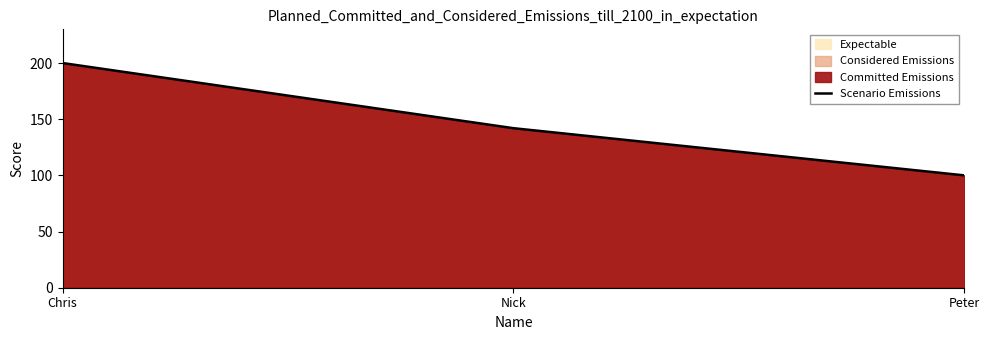

The value at Peter is 100. True or false?

True